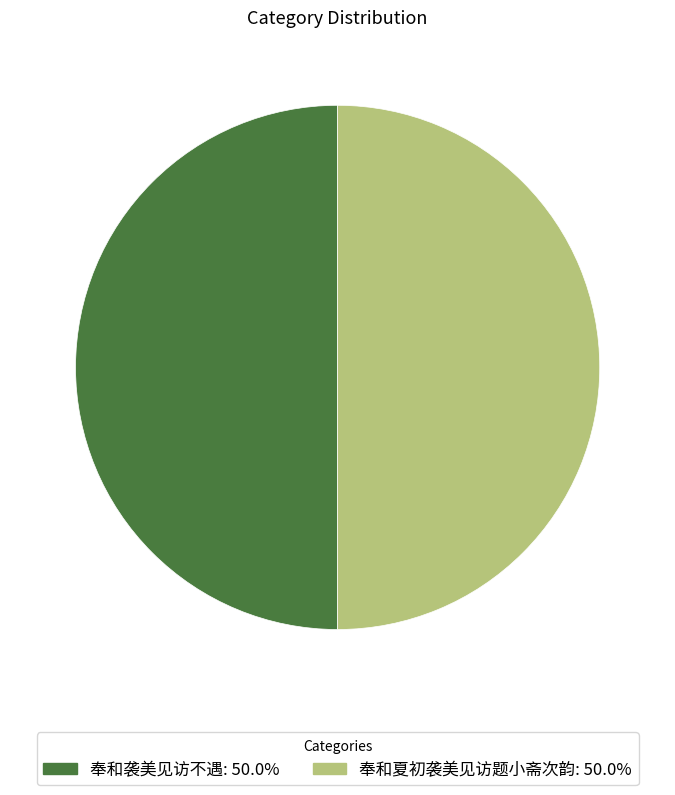

How many segments does this pie chart have?

2